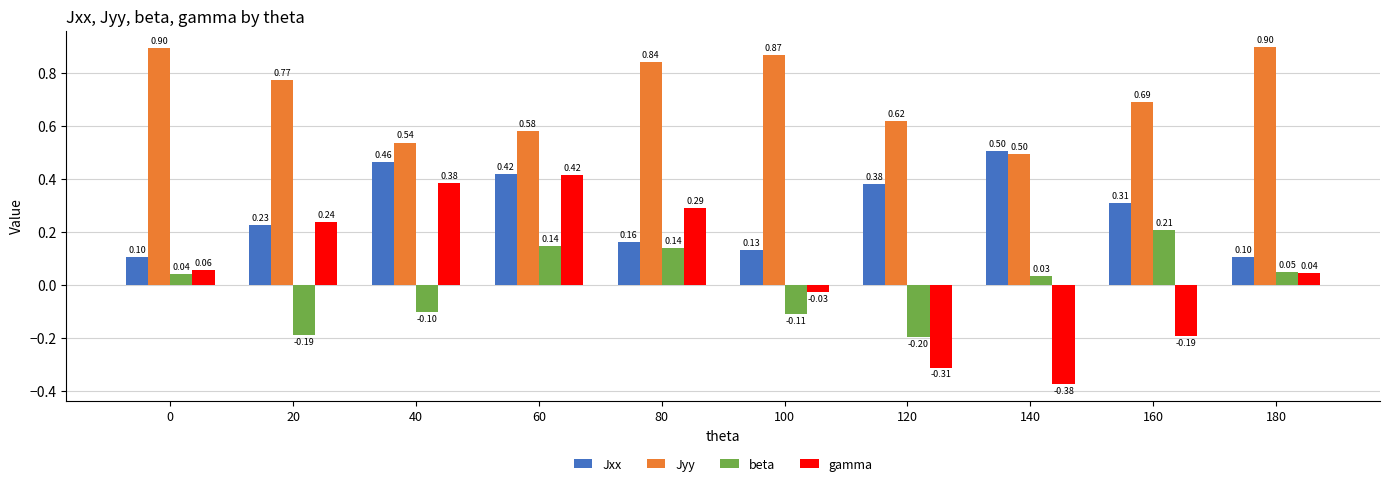

Which category has the lowest value across all series?

140